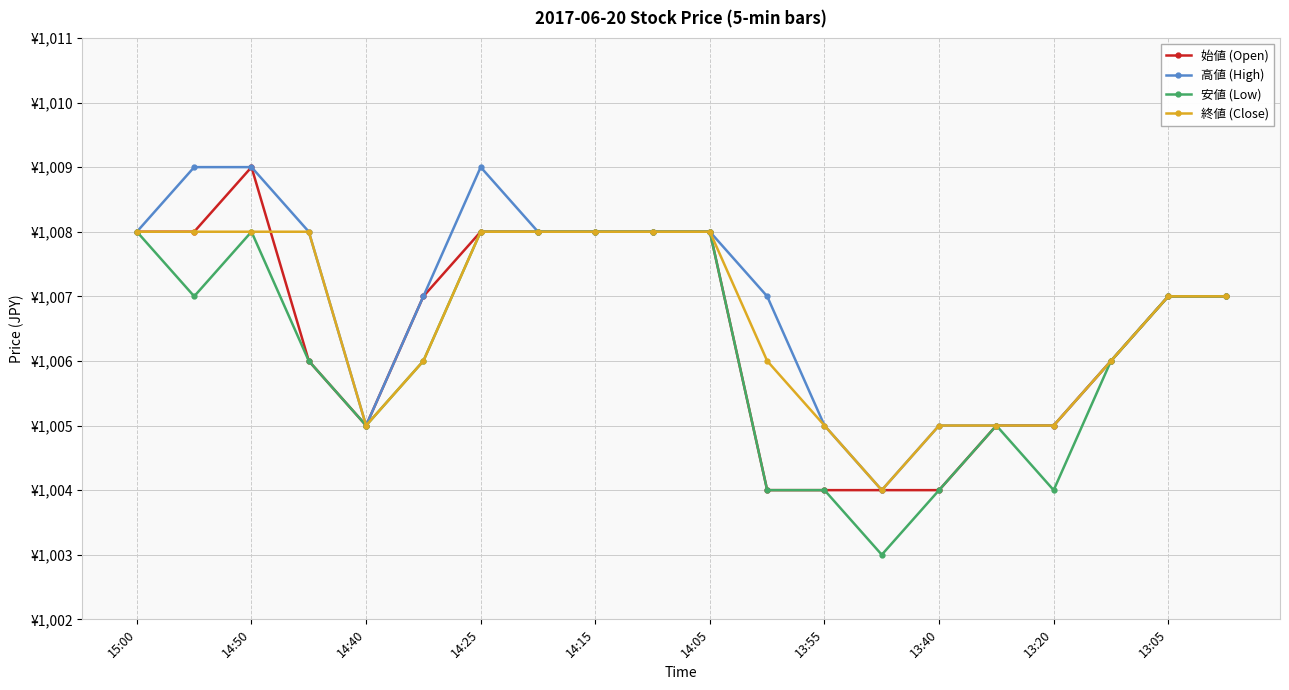

Does the chart display data point markers on the line(s)?

Yes